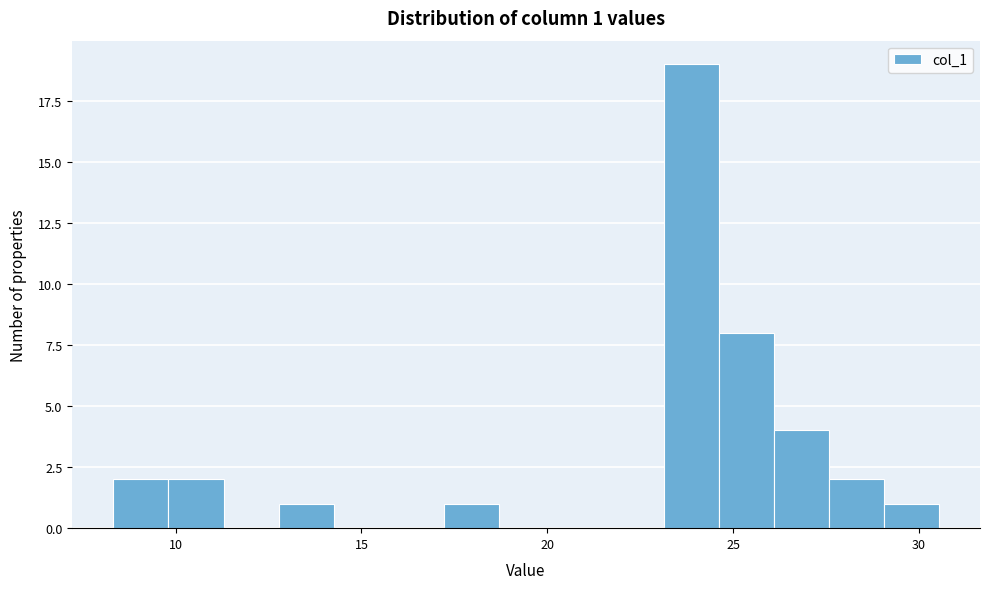

Read against the x-axis, roughly where is the centre of the tallest bar?

24.0